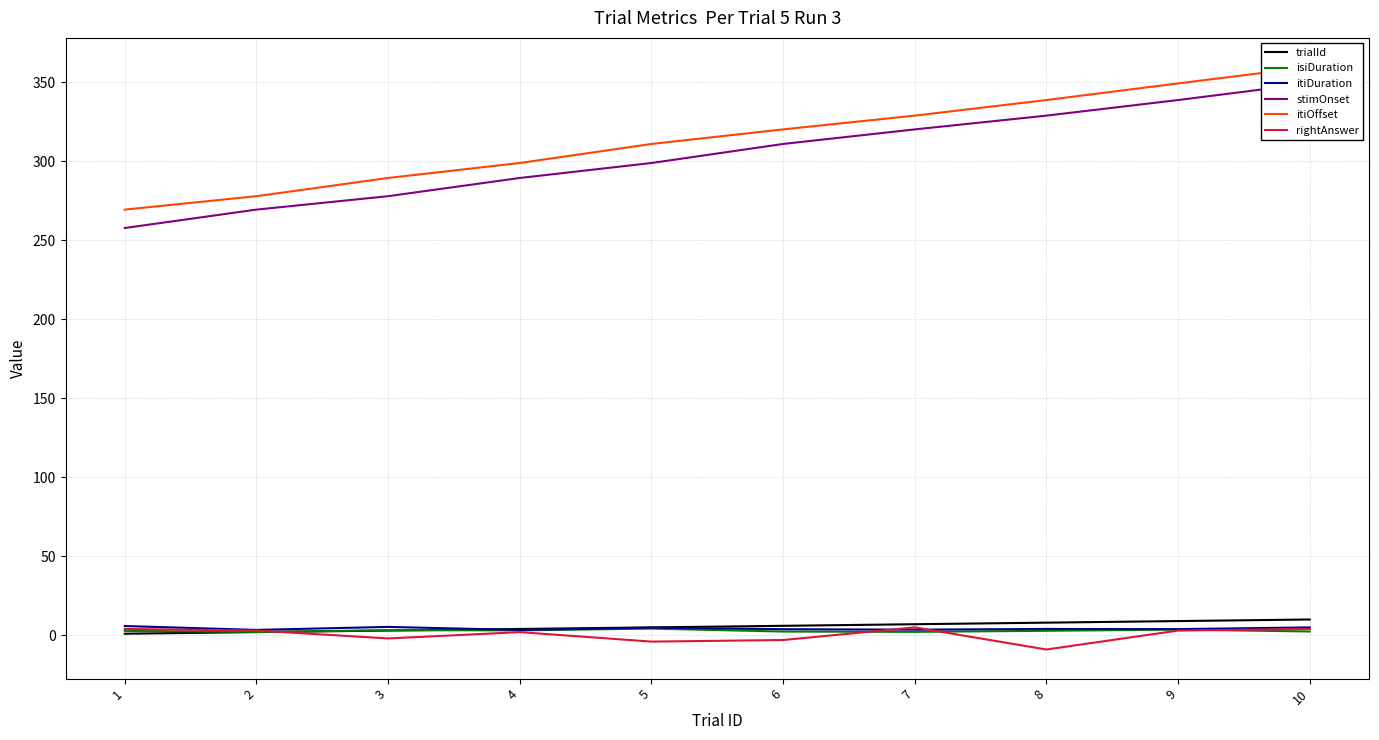

How many data points does each series have?

10